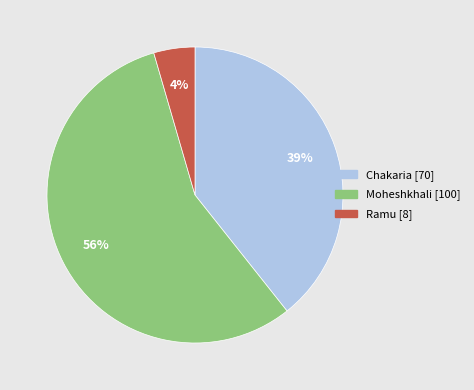

Approximately how many times larger is the value at Moheshkhali compared to Chakaria?

1.4